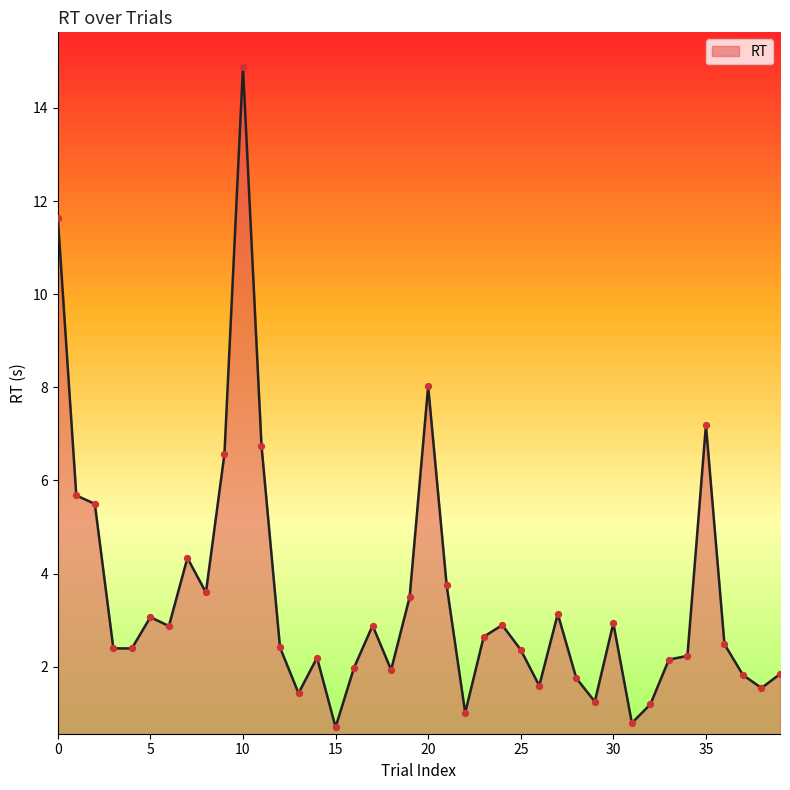

What is the maximum value shown in the chart?

14.9